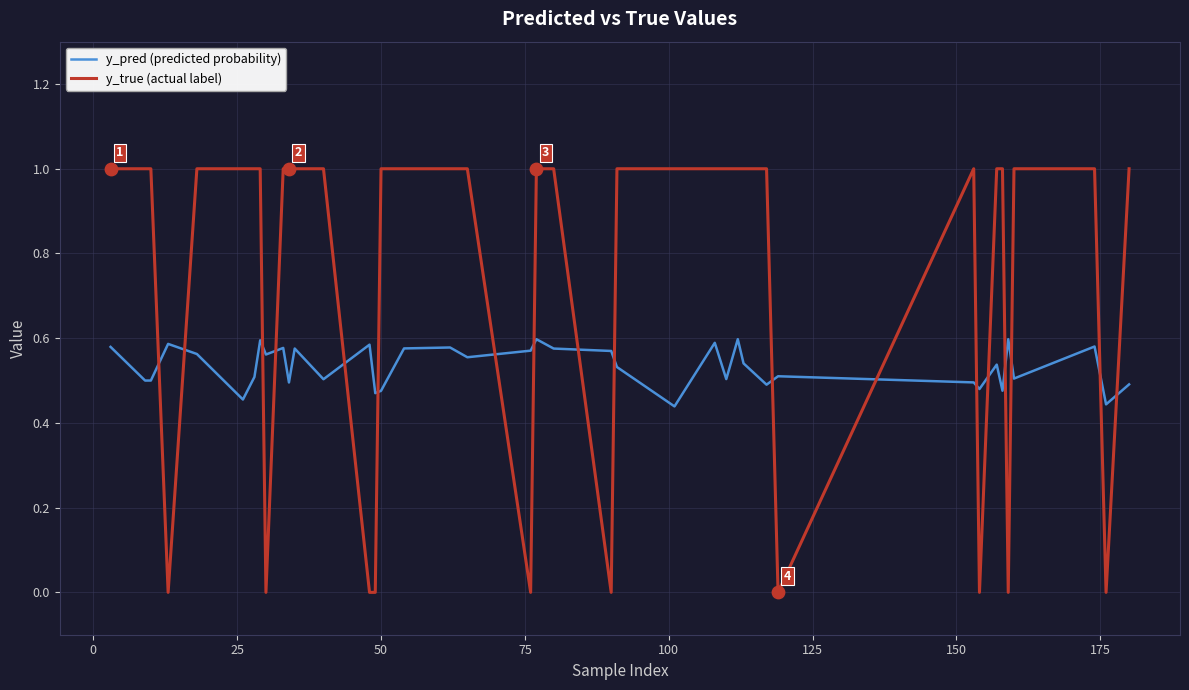

Rank the series by their maximum value, from highest to lowest.

y_true (actual label), y_pred (predicted probability)